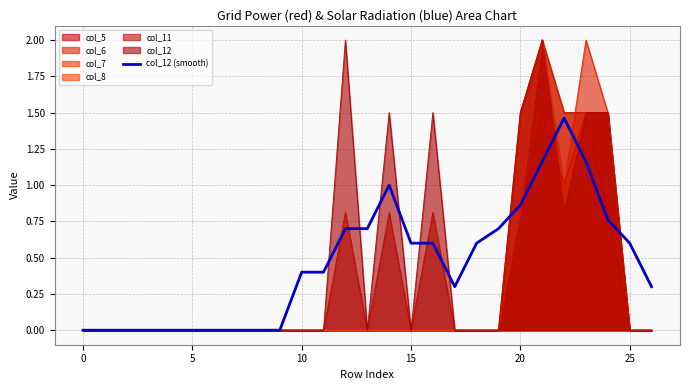

The value at 21 is 1.2. True or false?

True